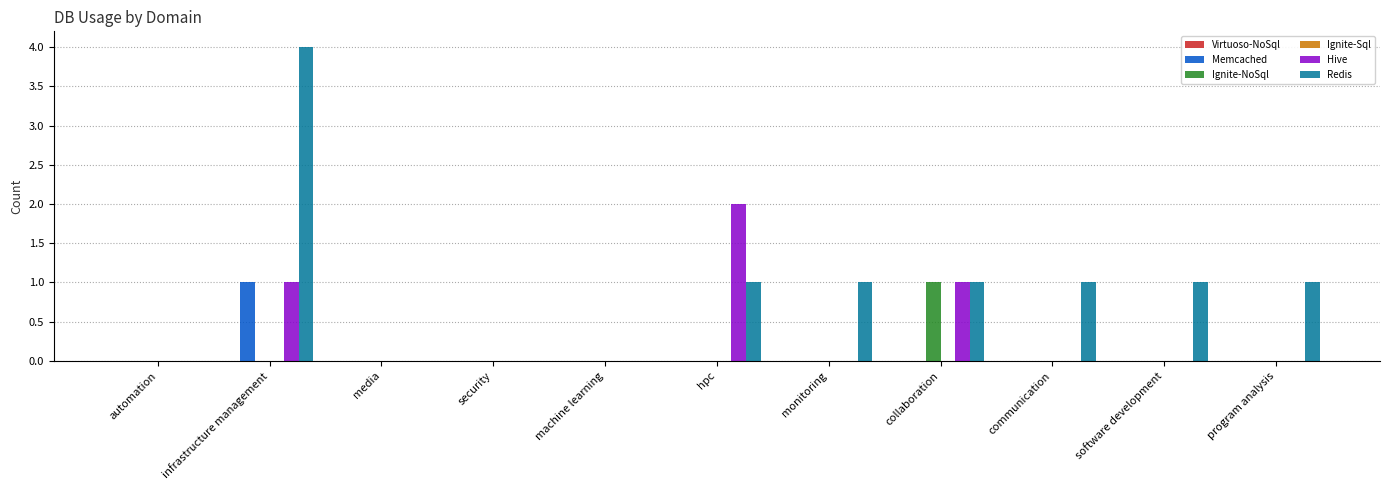

What is the sum of all Hive values?

4